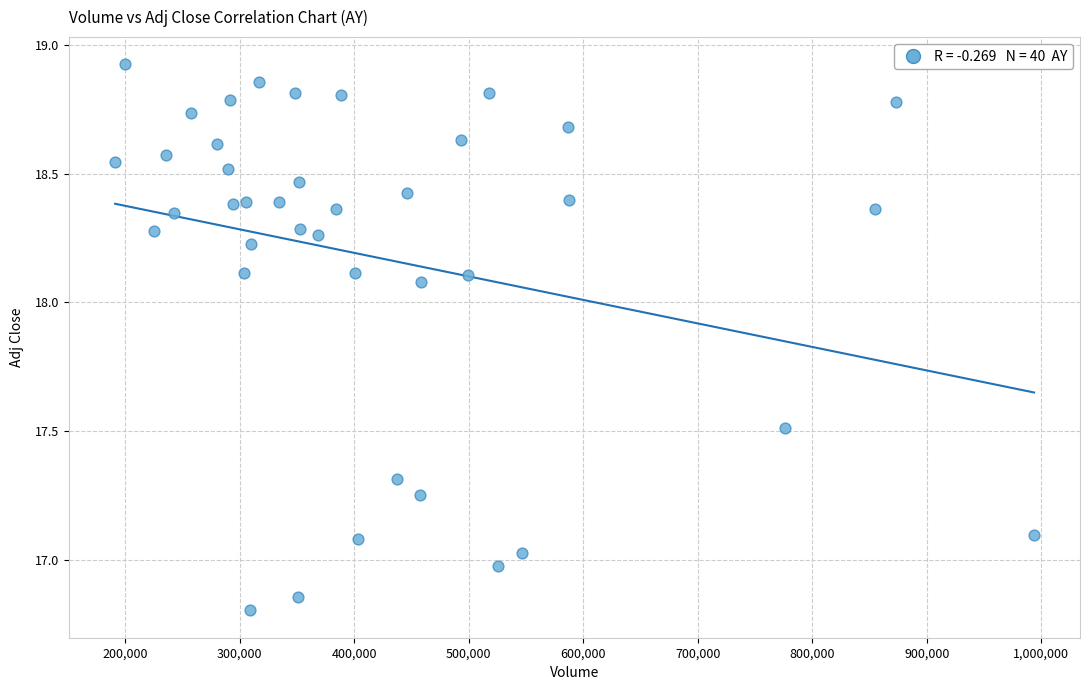

What is the range of Y values (max minus min)?

2.1